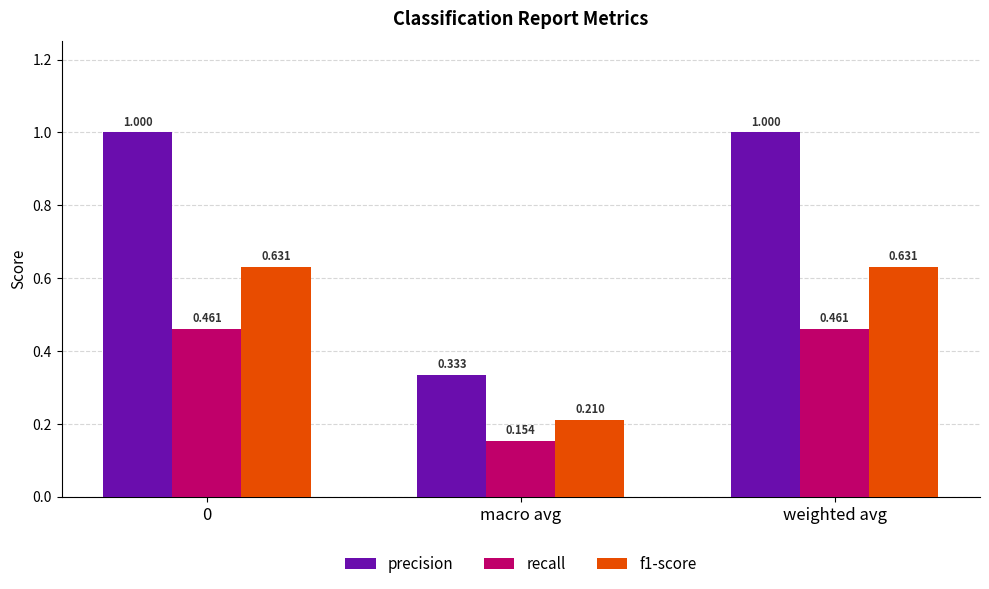

Where is f1-score nearest to the value 0?

macro avg